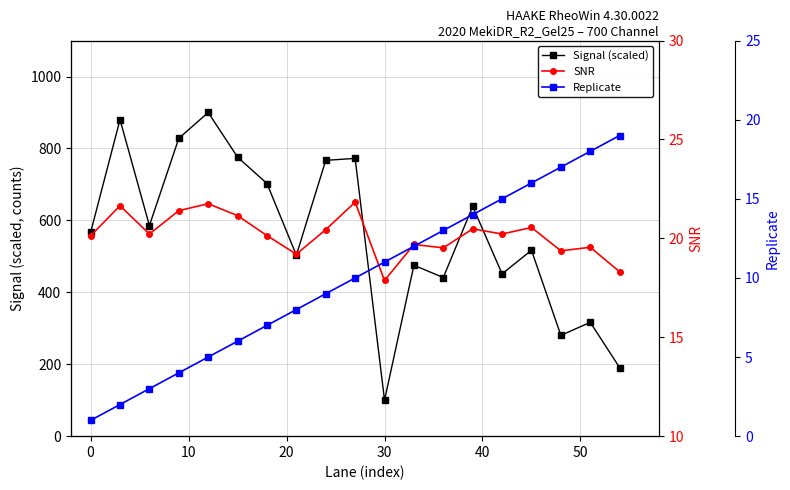

At how many categories does at least one series exceed 150?

18